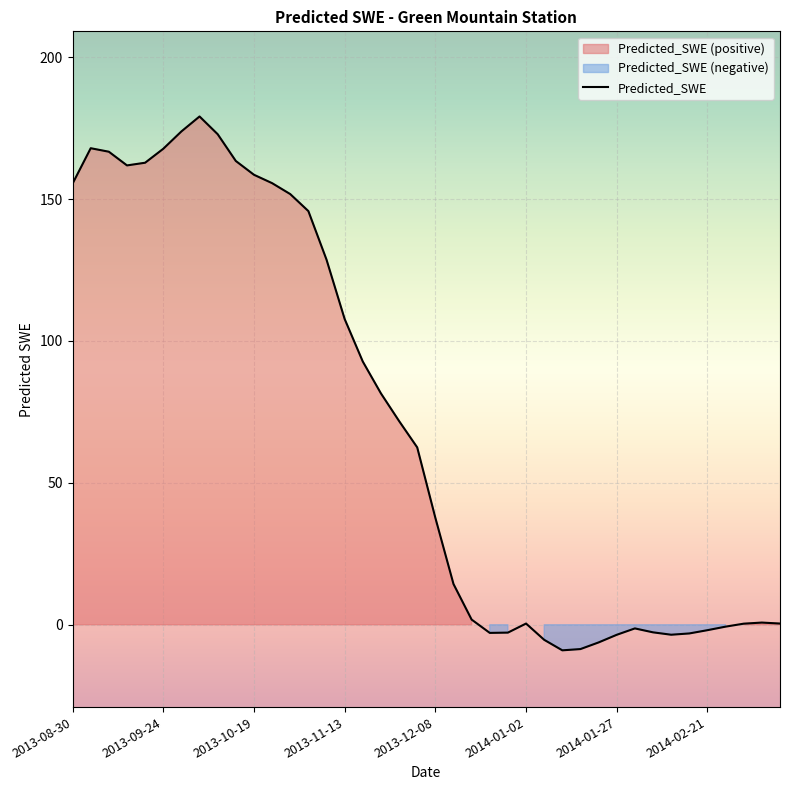

What is the value of the 12th point from the left?

155.6